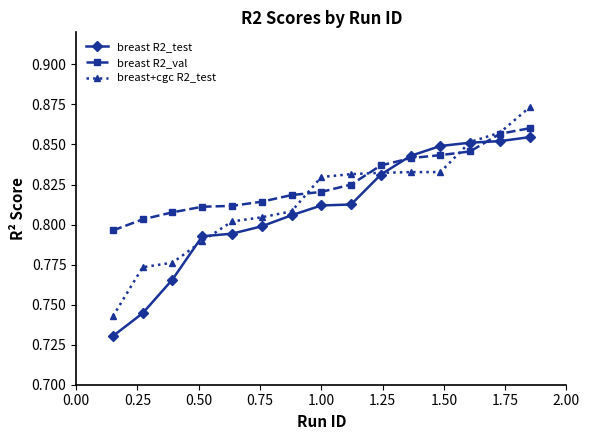

List the series in order of their peak value, highest first.

breast+cgc R2_test, breast R2_val, breast R2_test